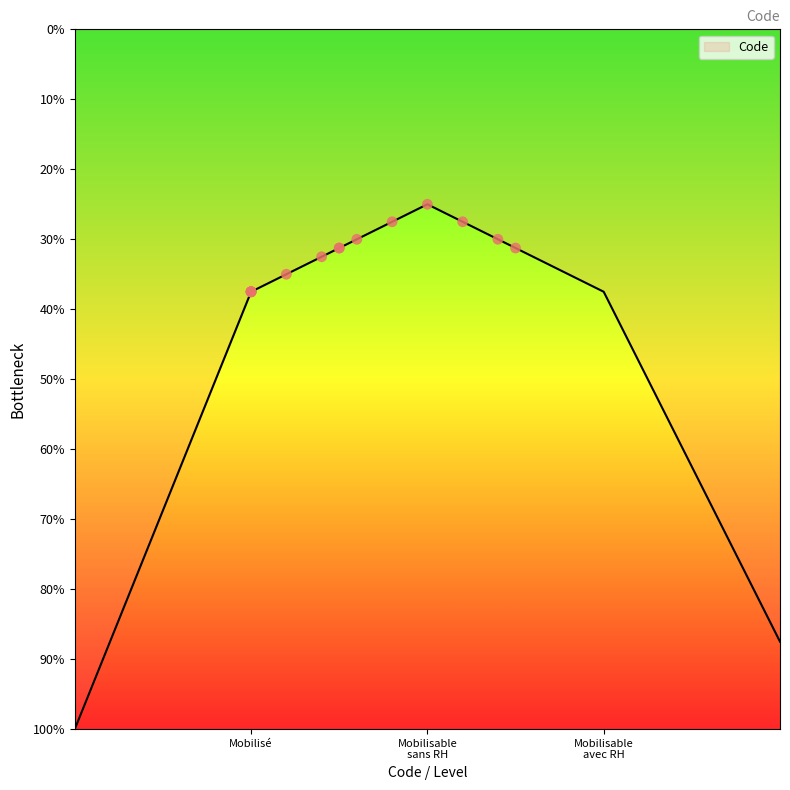

Between Mobilisé and Mobilisable avec ressources humaines, which is larger?

Mobilisable avec ressources humaines